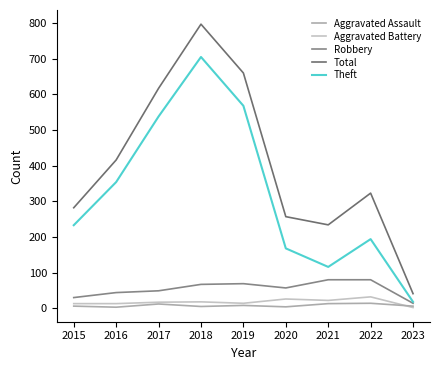

What is the total value across all series at 2019?

1319